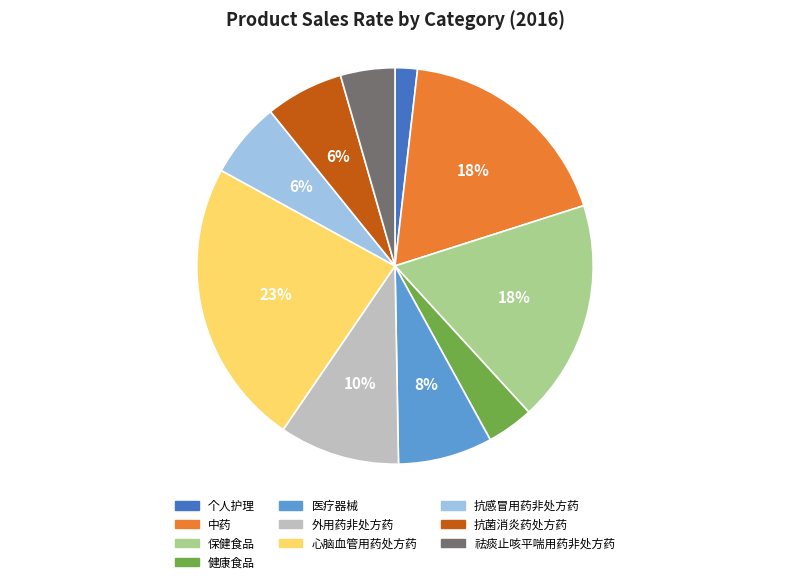

Combined, do 中药 and 抗菌消炎药处方药 account for over 50%?

No